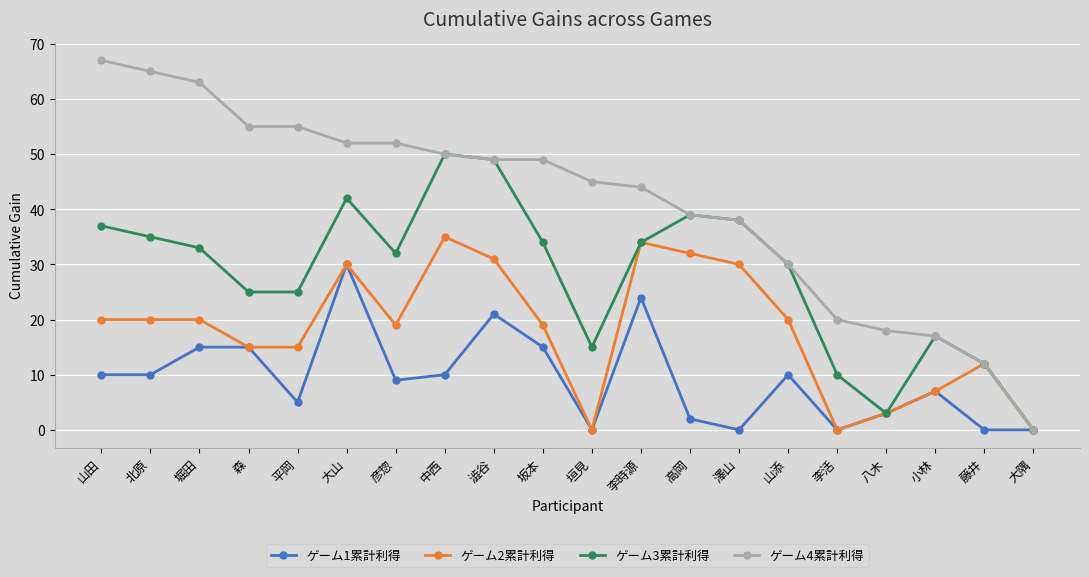

What is the total value across all series at 堀田?

131